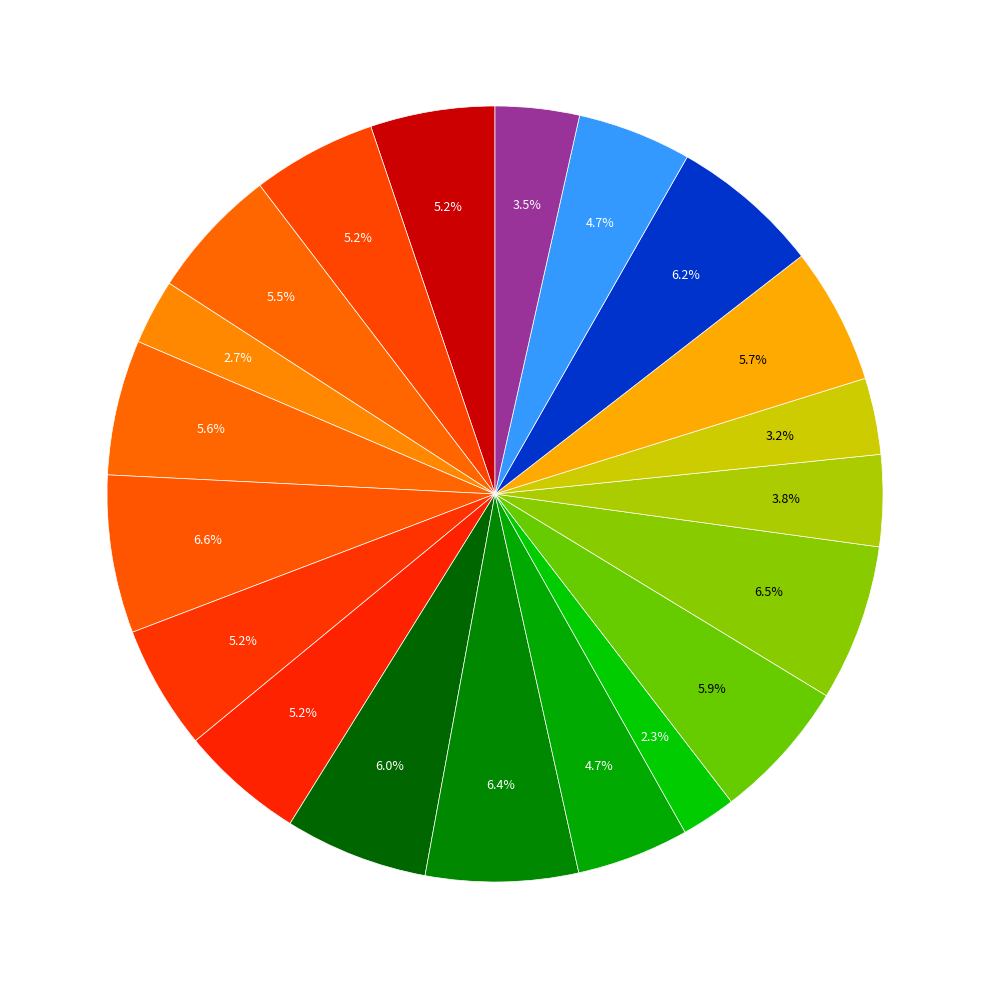

Count the number of slices in the pie.

20